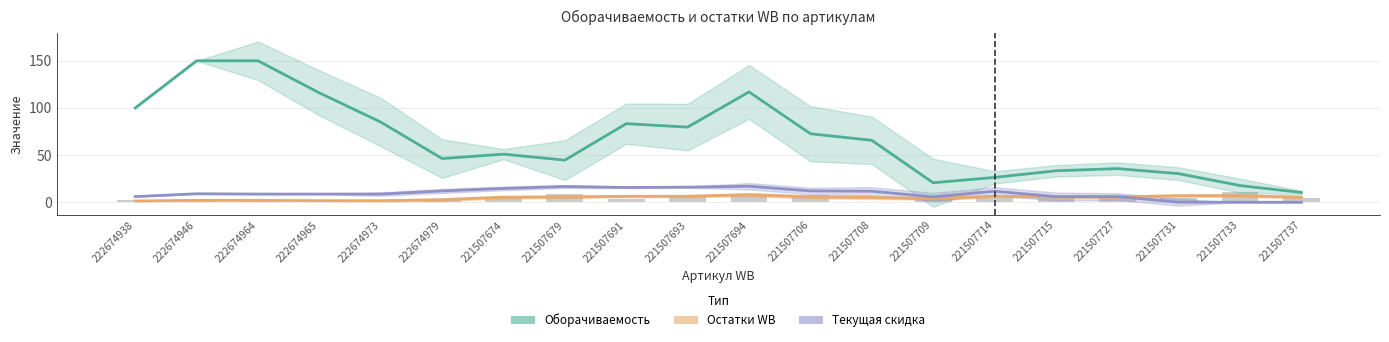

Reading left to right, list all the values displayed in this chart.

Оборачиваемость: 100.0	150.0	150.0	116.0	85.0	46.3	51.0	44.7	83.3	79.7	117.0	72.7	65.7	20.7	26.3	33.3	35.7	30.3	17.7	10.3
Остатки WB: 1.3	2.0	2.0	1.7	1.7	2.7	5.3	5.7	6.3	6.3	8.0	5.7	5.0	4.0	6.3	5.7	5.7	7.0	7.0	5.3
Текущая скидка: 6.0	9.0	8.7	8.7	8.7	12.0	14.7	16.7	15.7	16.0	17.0	12.0	11.7	5.7	11.7	6.0	6.0	0.0	0.0	0.0